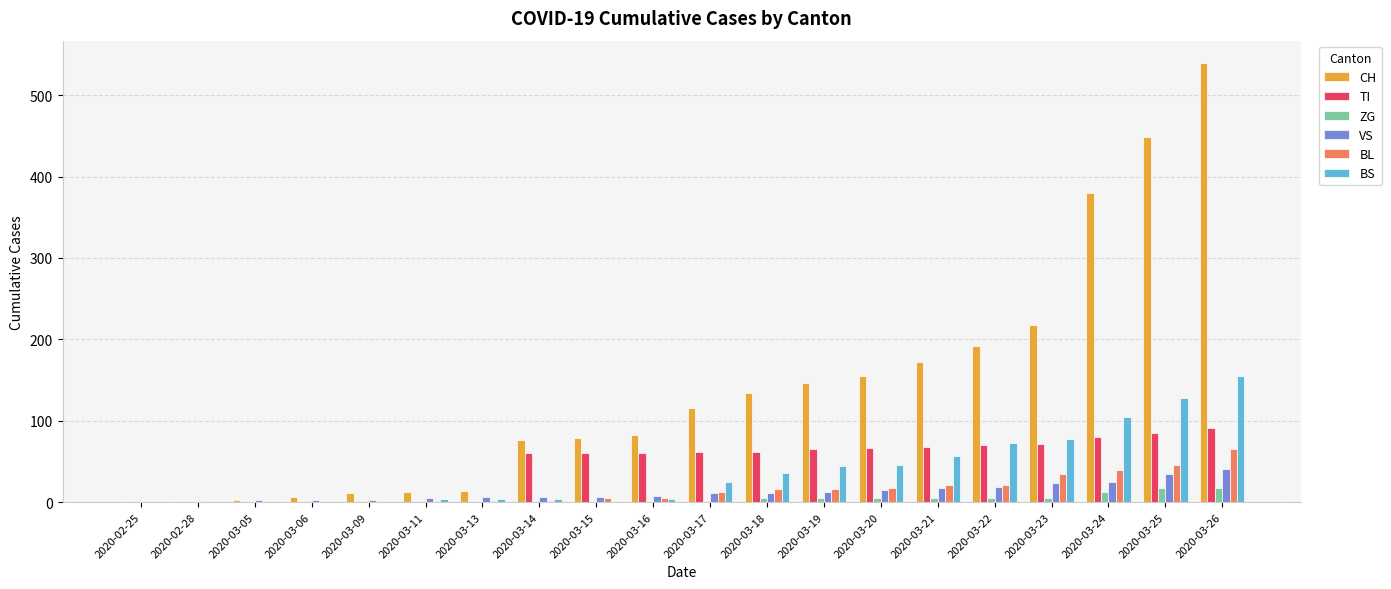

Between 2020-03-23 and 2020-03-26, which series saw the biggest shift?

CH